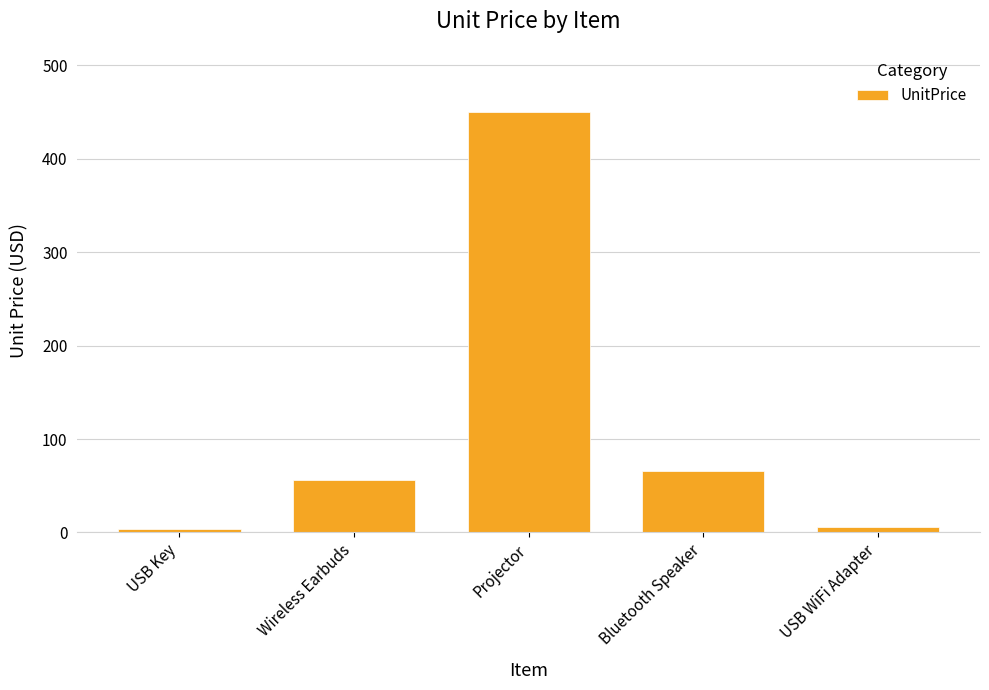

What is the sum of all values?

581.8